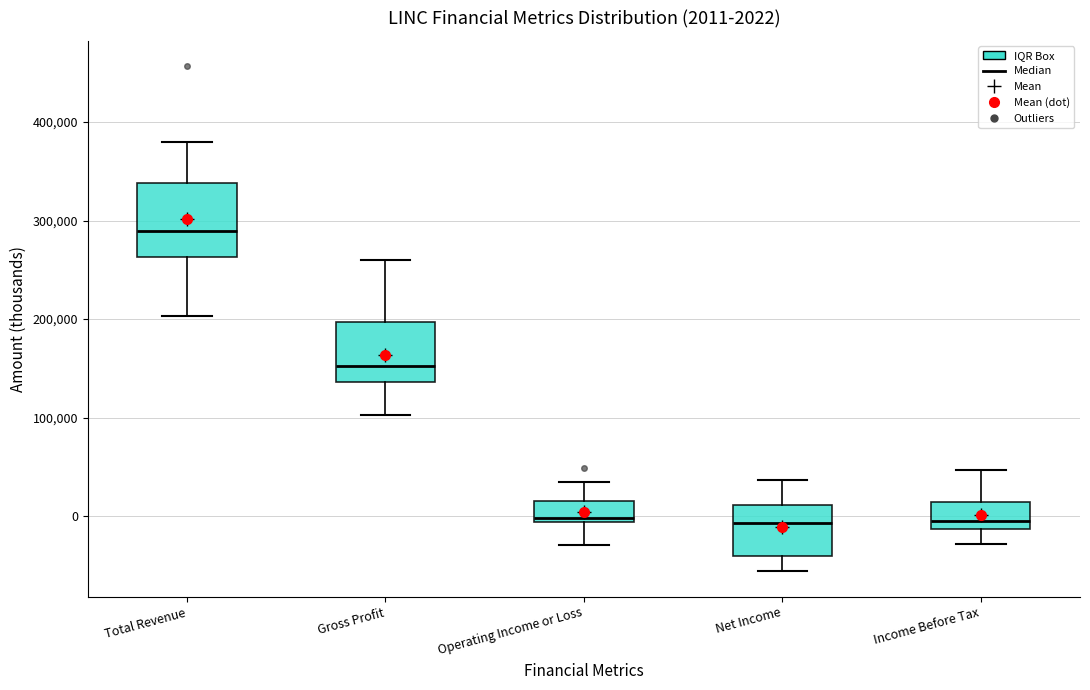

Comparing the boxes themselves (not the whiskers), which one is the tallest?

Total Revenue